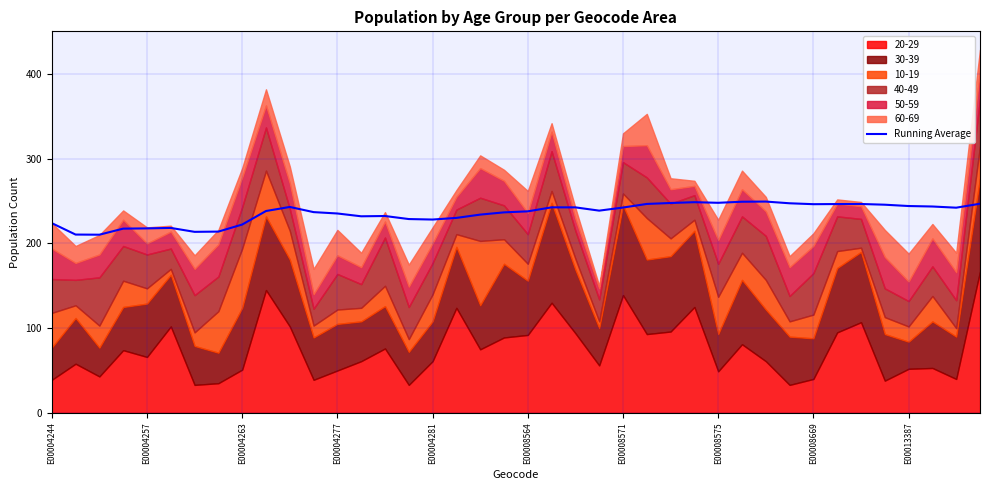

What is the highest value of the Running Average series?

249.5